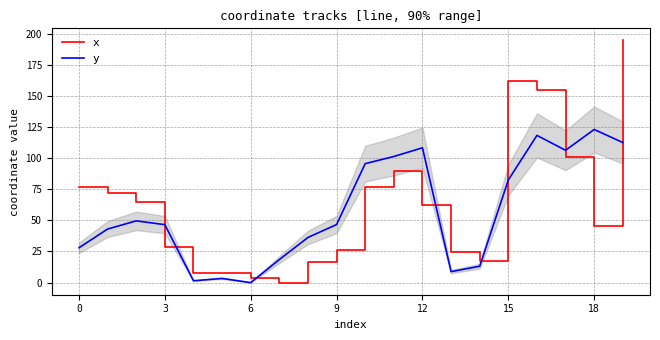

True or false: x and y cross at least once.

True